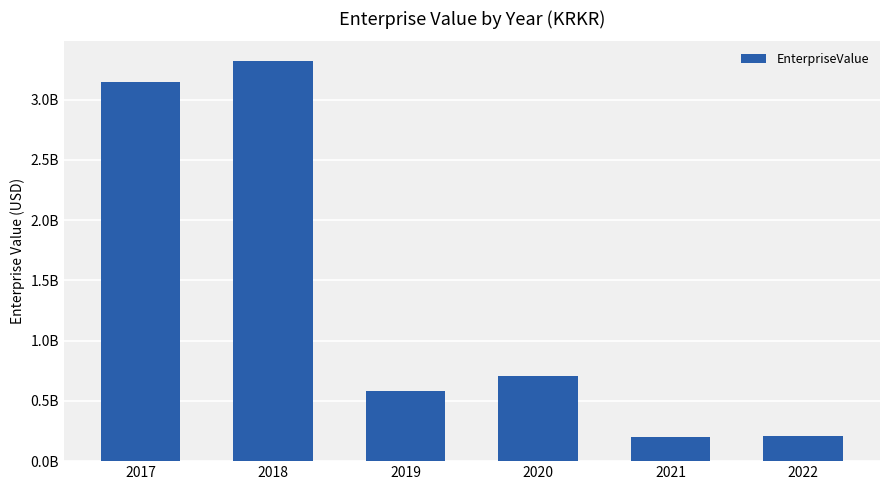

What is the difference between the maximum and minimum values?

3118359670.6